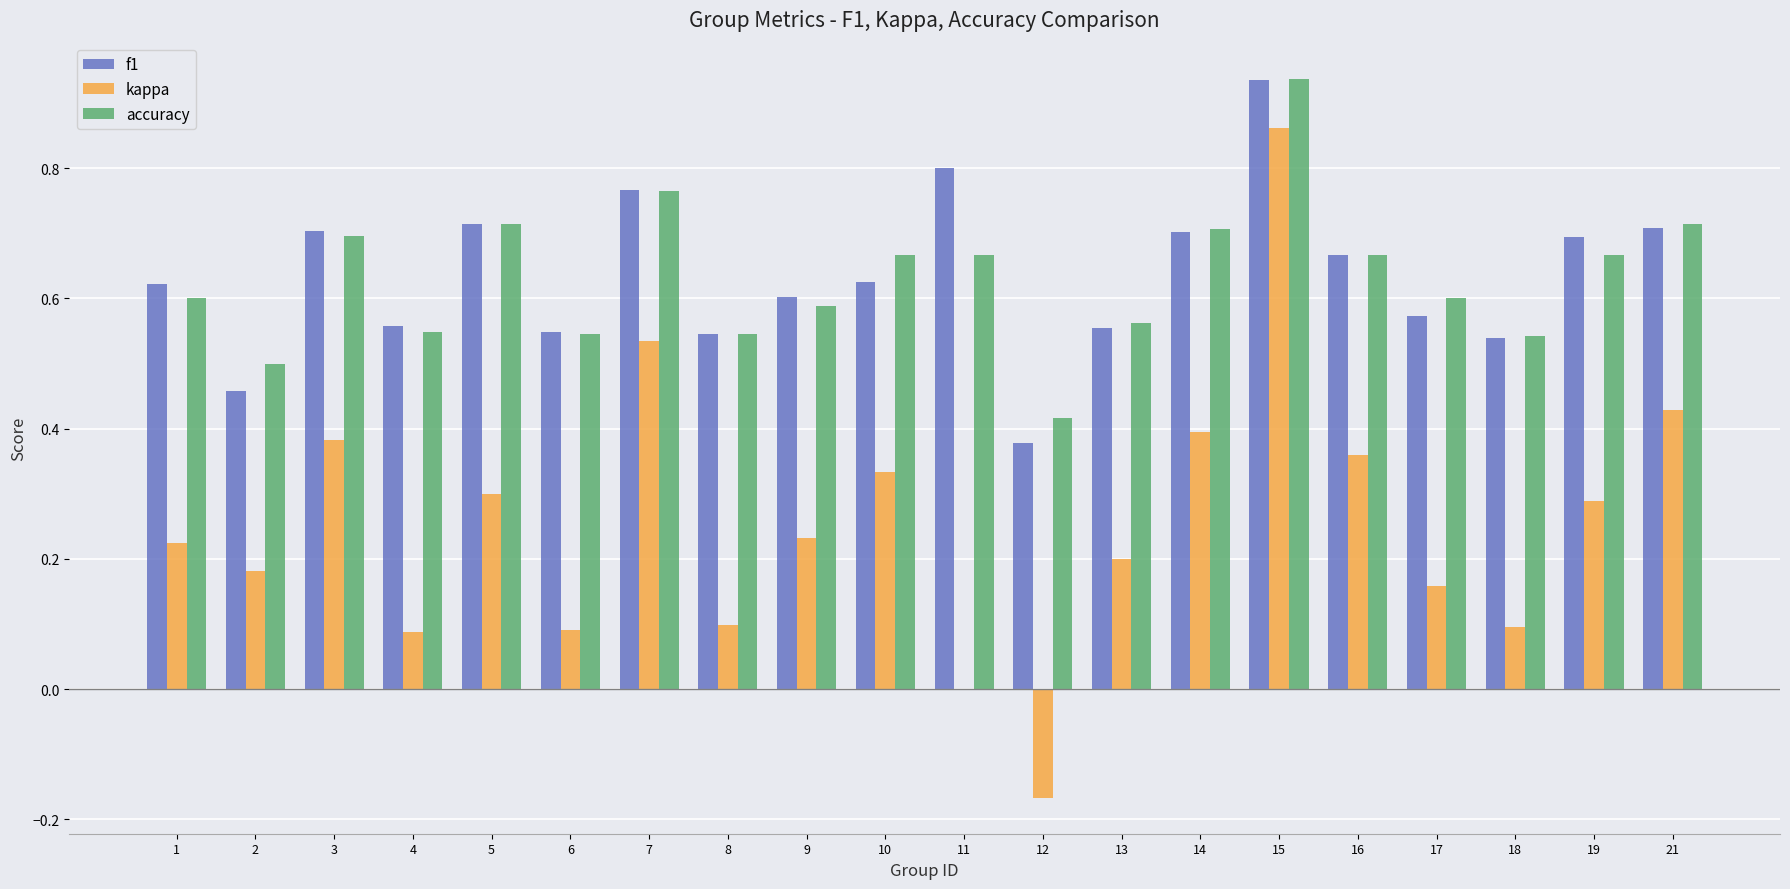

What is the sum of the accuracy values at 11 and 19?

1.3